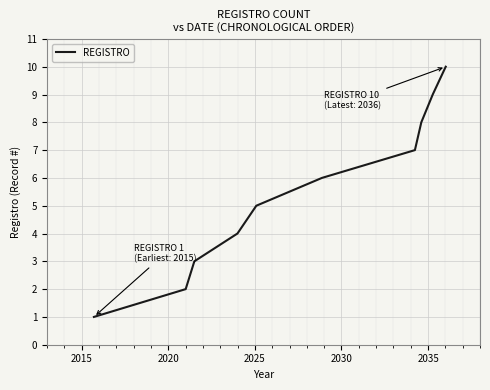

Reading left to right, extract all data points from this chart.

1	2	3	4	5	6	7	8	9	10